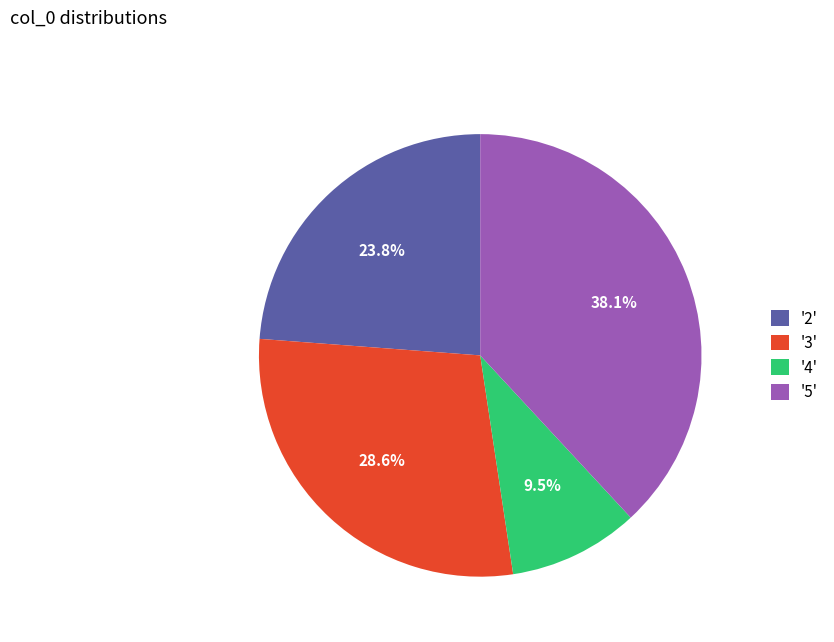

Between '4' and '5', which is larger?

'5'